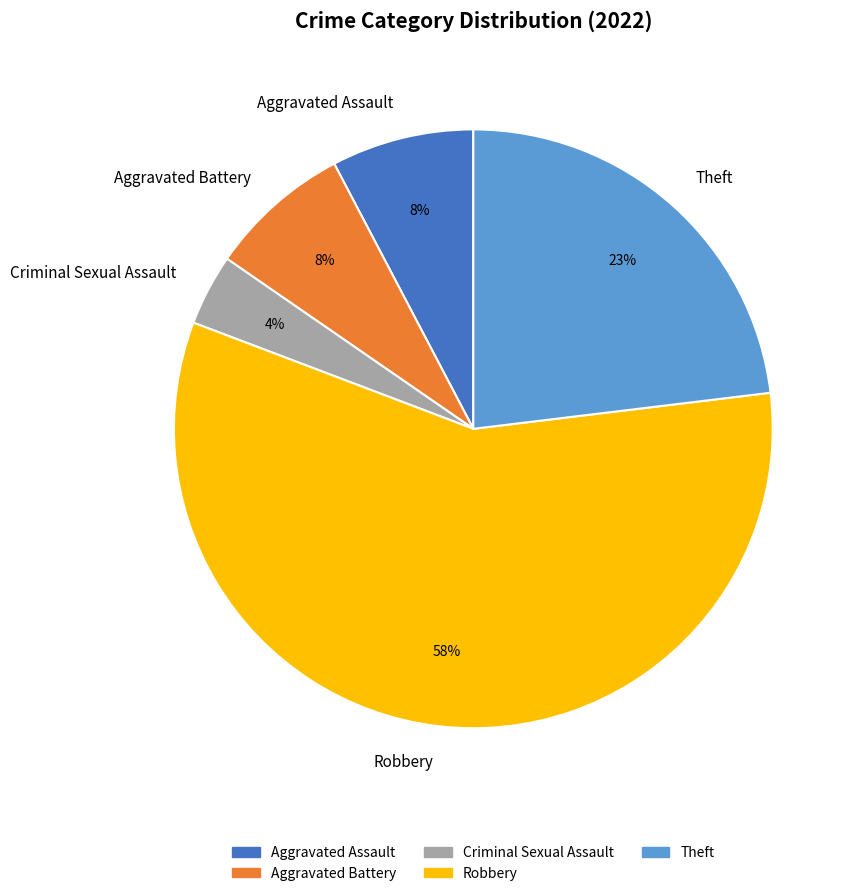

True or false: Aggravated Assault accounts for 8% of the total.

True